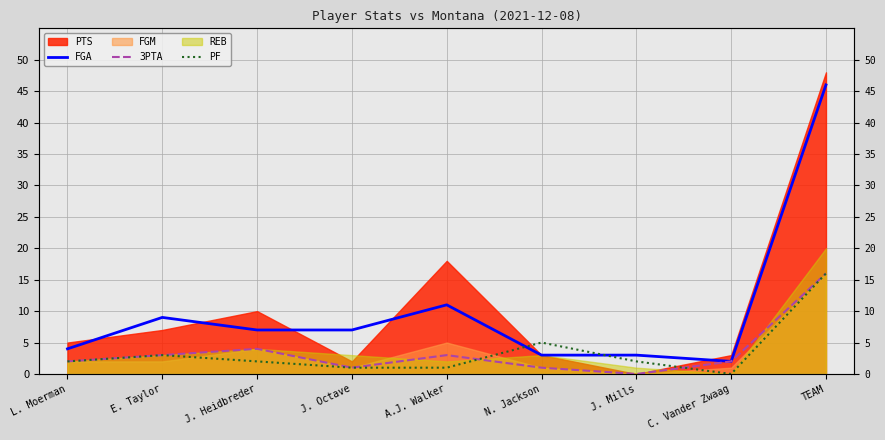

Rank the categories by FGA value from lowest to highest.

C. Vander Zwaag, N. Jackson, J. Mills, L. Moerman, J. Heidbreder, J. Octave, E. Taylor, A.J. Walker, TEAM